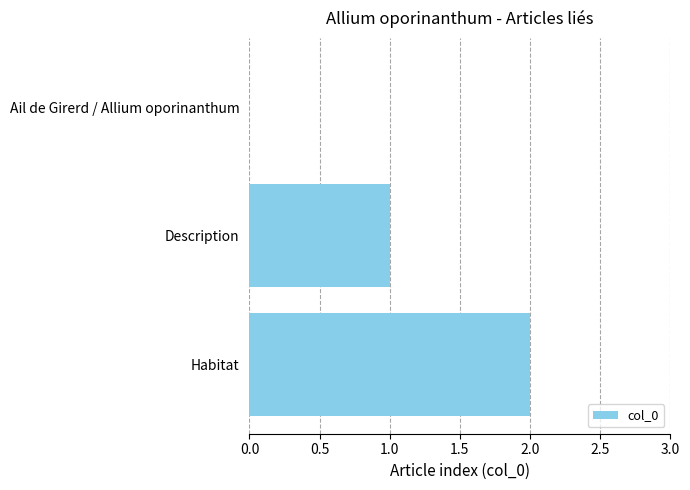

What is the sum of all values?

3